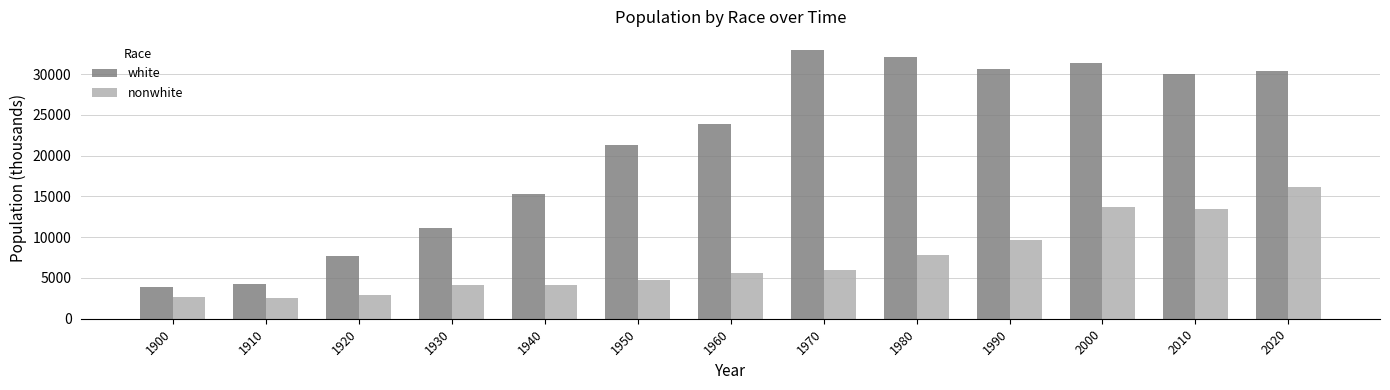

What is the difference between the highest and lowest values at 1950?

16529